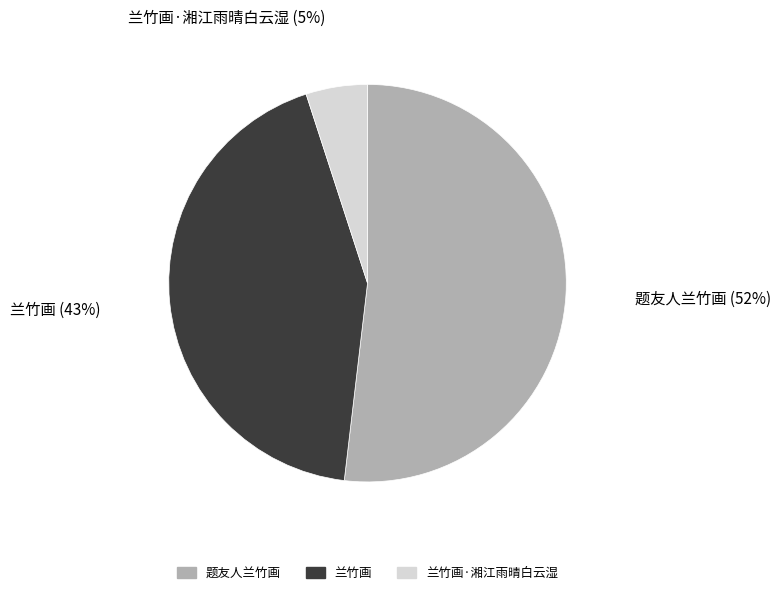

Is there a majority slice in this chart?

Yes